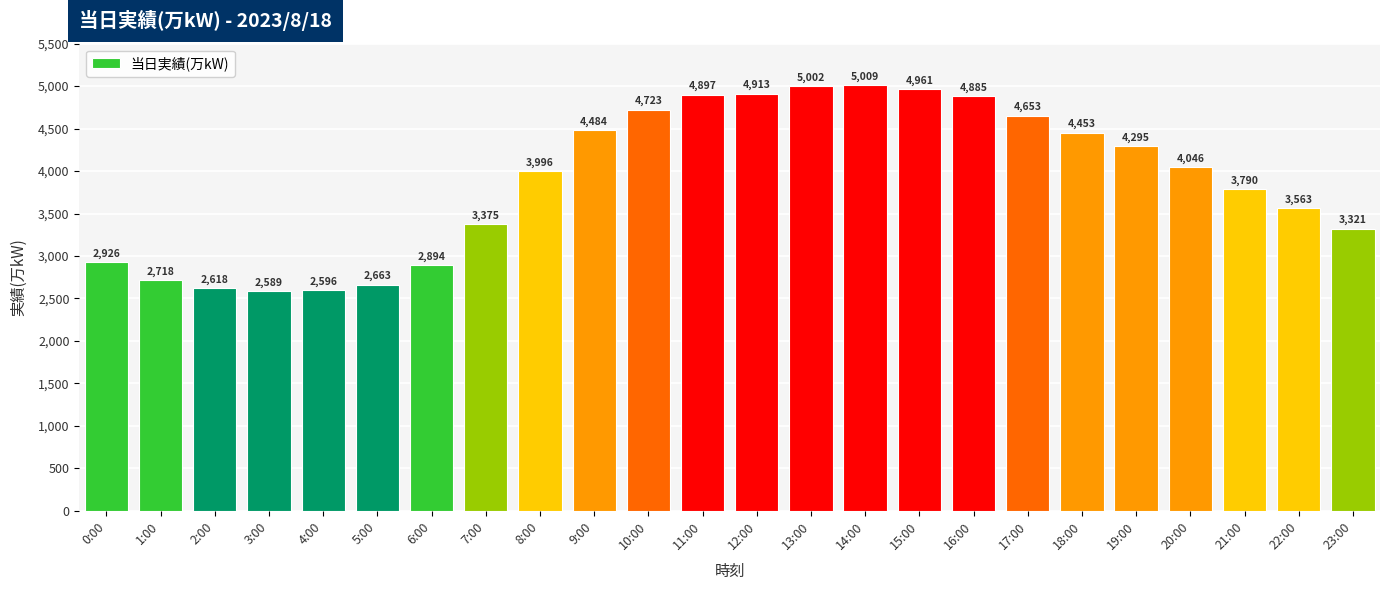

The value at 1:00 is 2718. True or false?

True